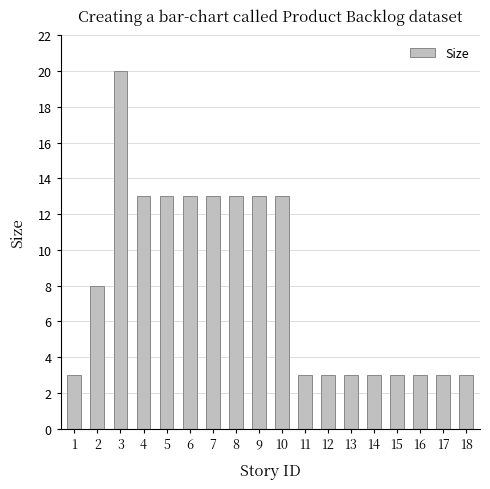

True or false: the data shows 13 at 6.

True